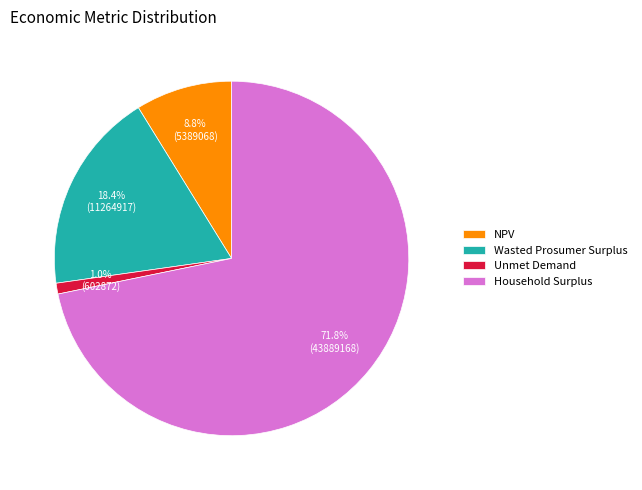

To the nearest percent, what portion does Wasted Prosumer Surplus represent?

18%